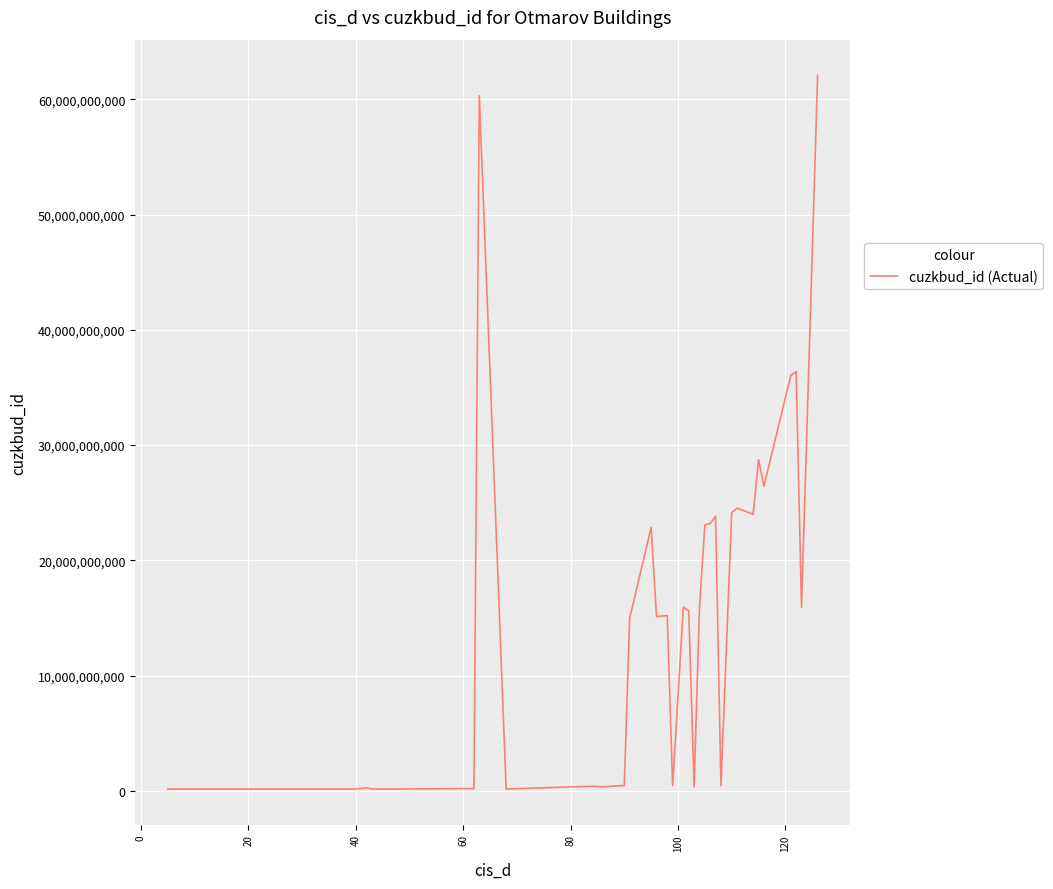

What is the maximum value shown in the chart?

62068884010